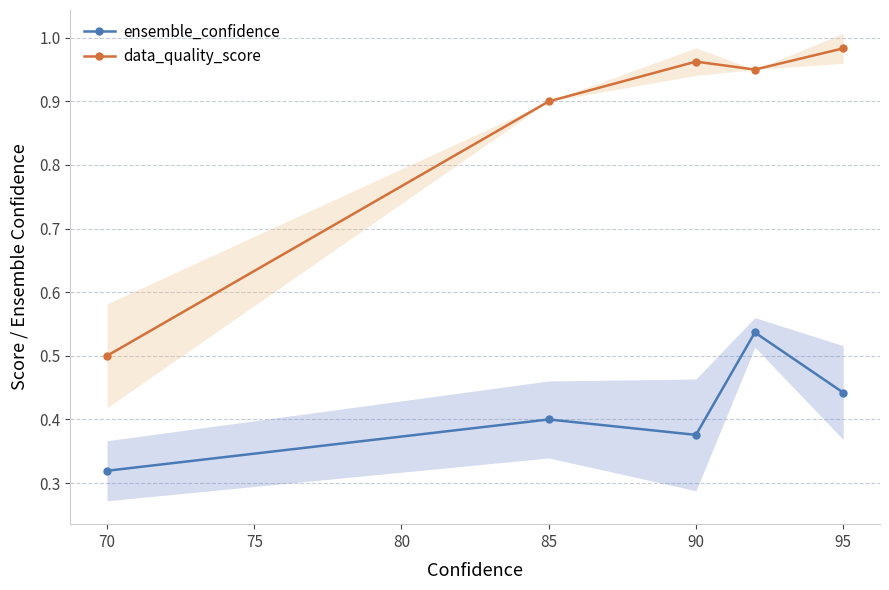

At which category does ensemble_confidence reach its first local peak?

85